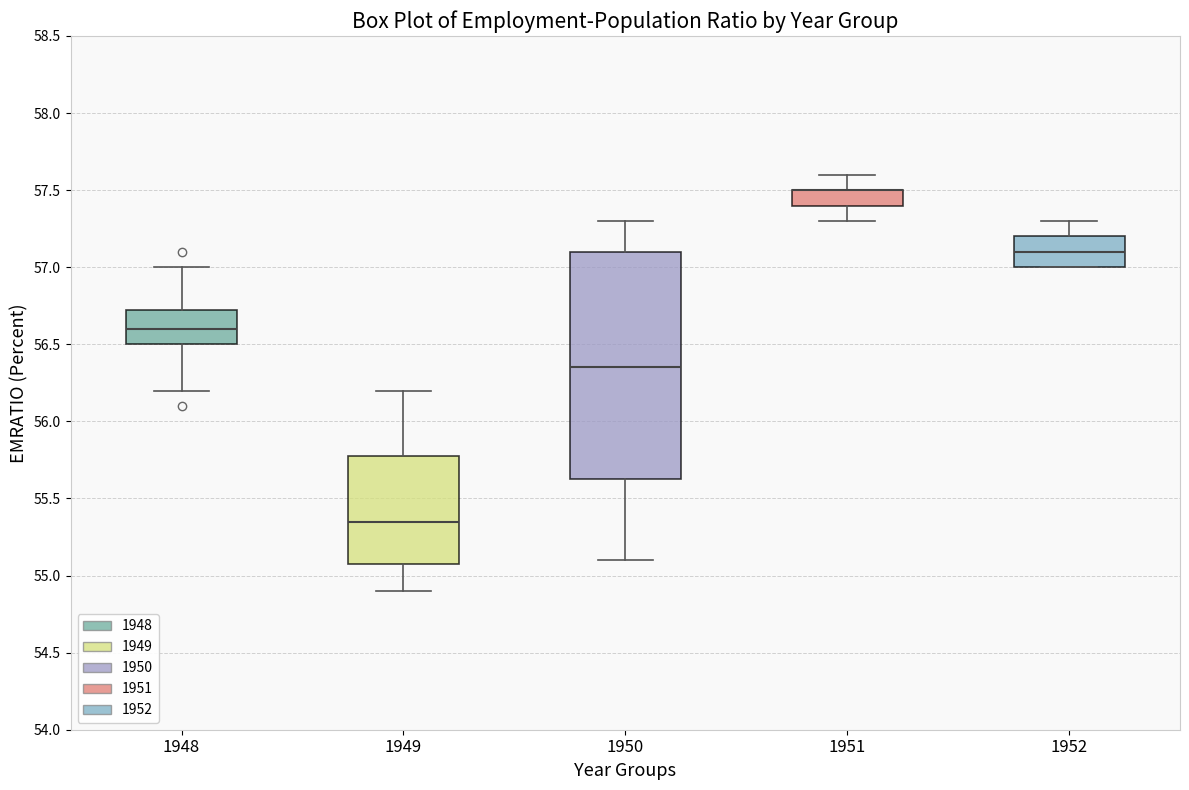

Reading left to right, read every box against the y-axis: the position of its median line, the range the box covers, and the ends of its whiskers. The values are not printed on the chart, so give them approximately, as read against the axis.

1948: median 56.60, box 56.50 to 56.75, whiskers 56.20 to 57.00
1949: median 55.35, box 55.10 to 55.80, whiskers 54.90 to 56.20
1950: median 56.35, box 55.65 to 57.10, whiskers 55.10 to 57.30
1951: median 57.50 (drawn on the box's upper edge), box 57.40 to 57.50, whiskers 57.30 to 57.60
1952: median 57.10, box 57.00 to 57.20, whiskers 57.00 to 57.30